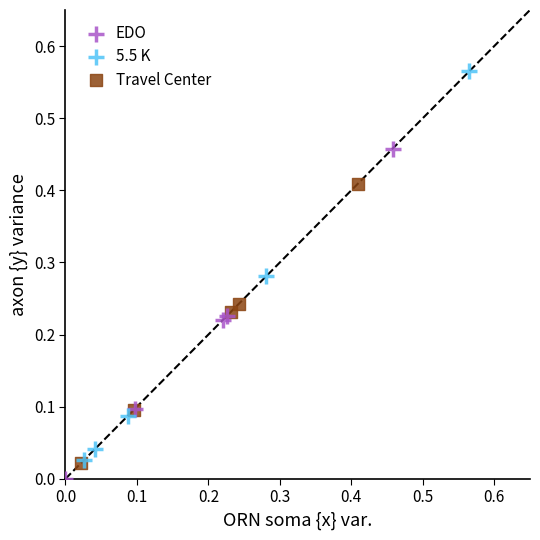

Which series reaches the maximum Y coordinate?

5.5 K